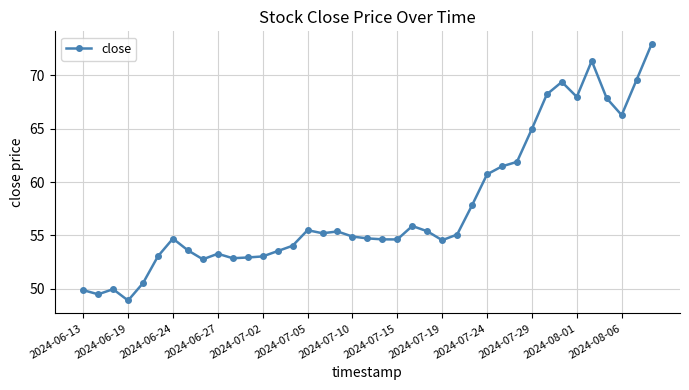

What is the sum of all values?

2248.8